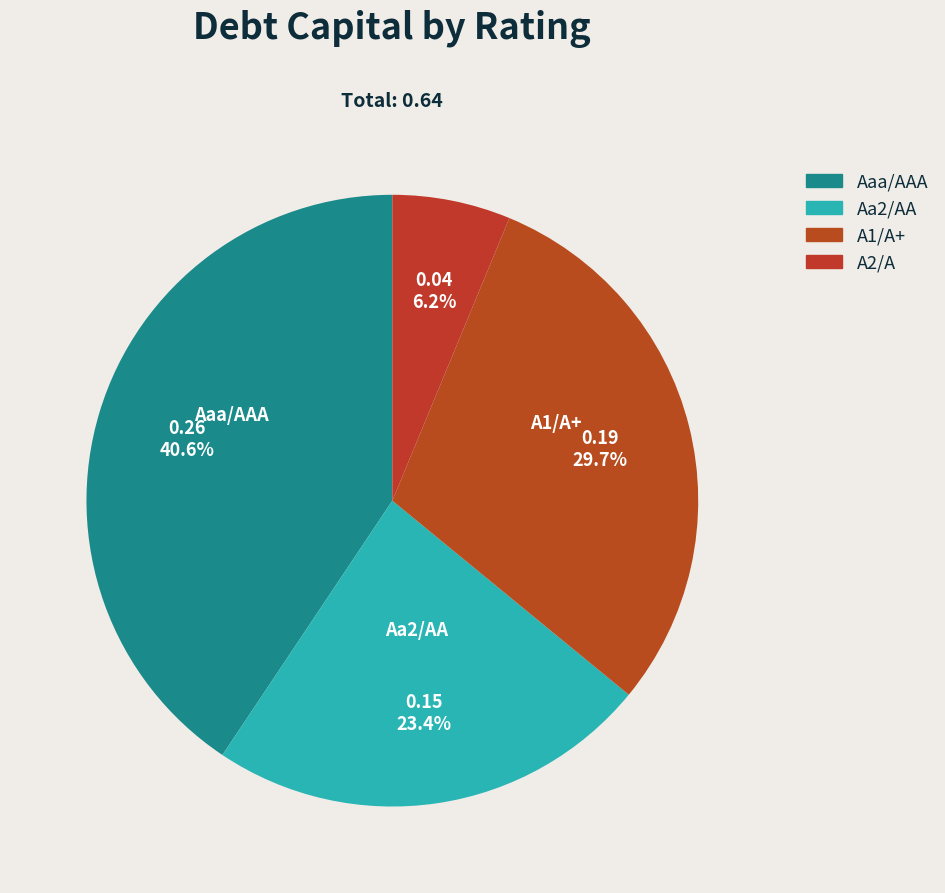

How many segments does this pie chart have?

4